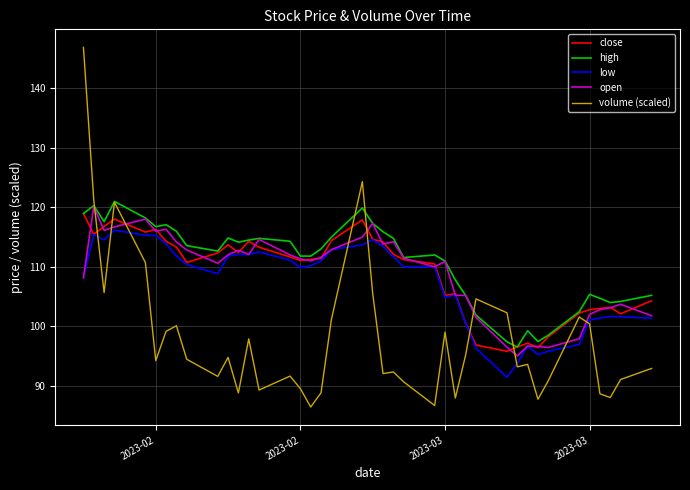

How many times do volume (scaled) and close cross each other?

7